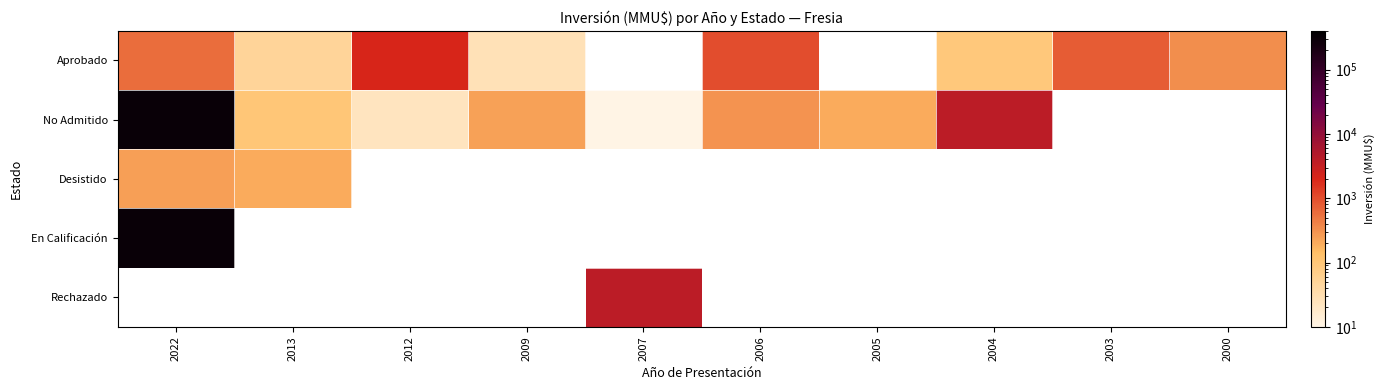

Which category has the lowest value across all series?

2007